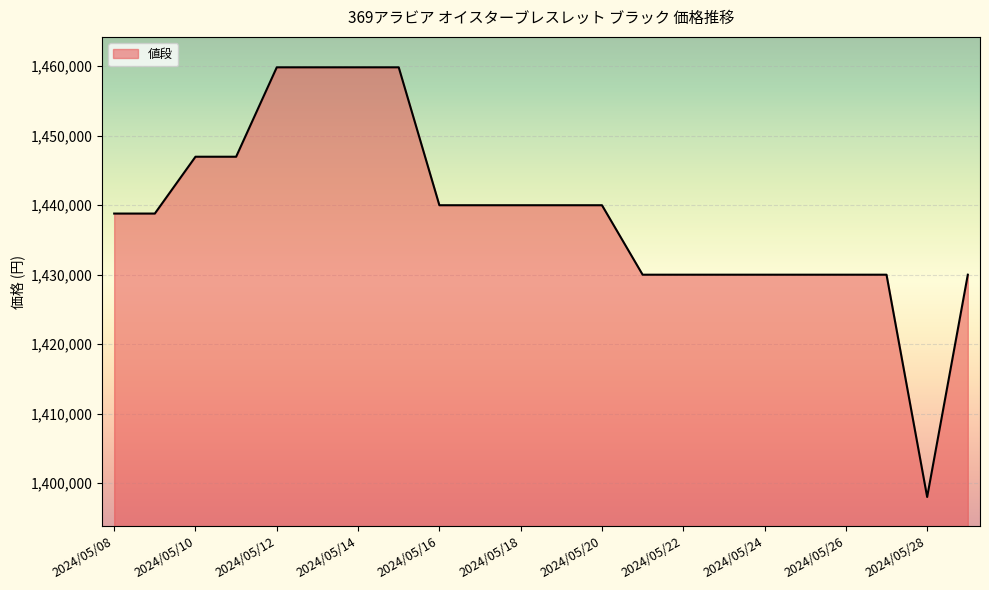

How many points are lower than both their immediate neighbors (excluding endpoints)?

1